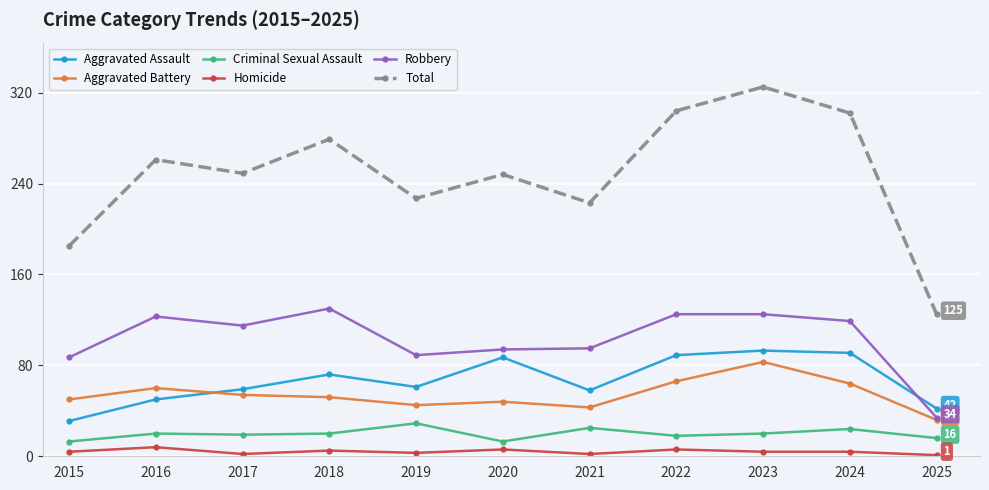

Which series changed the most between 2015 and 2020?

Total